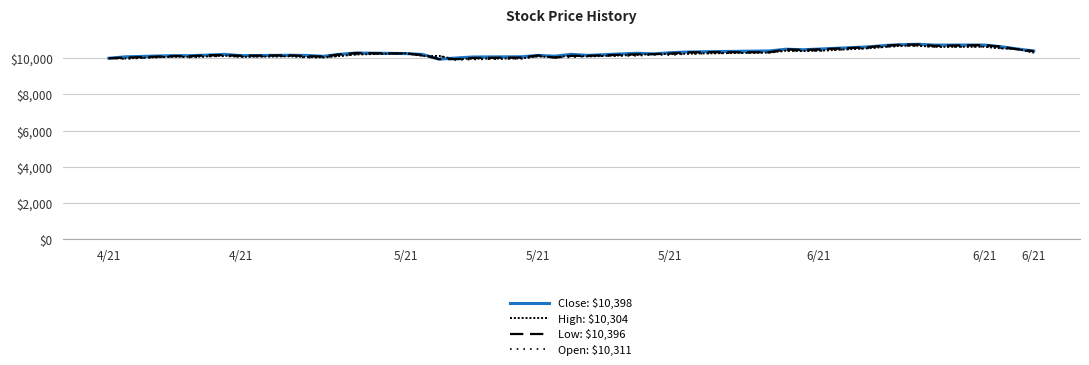

At which category does High: $10,304 reach its first local peak?

5/21